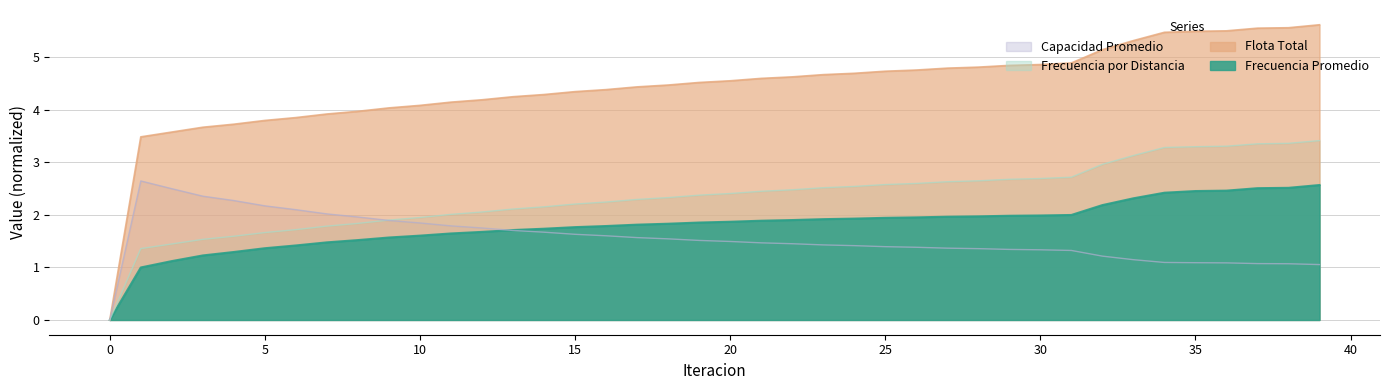

Count the number of data series in this chart.

4